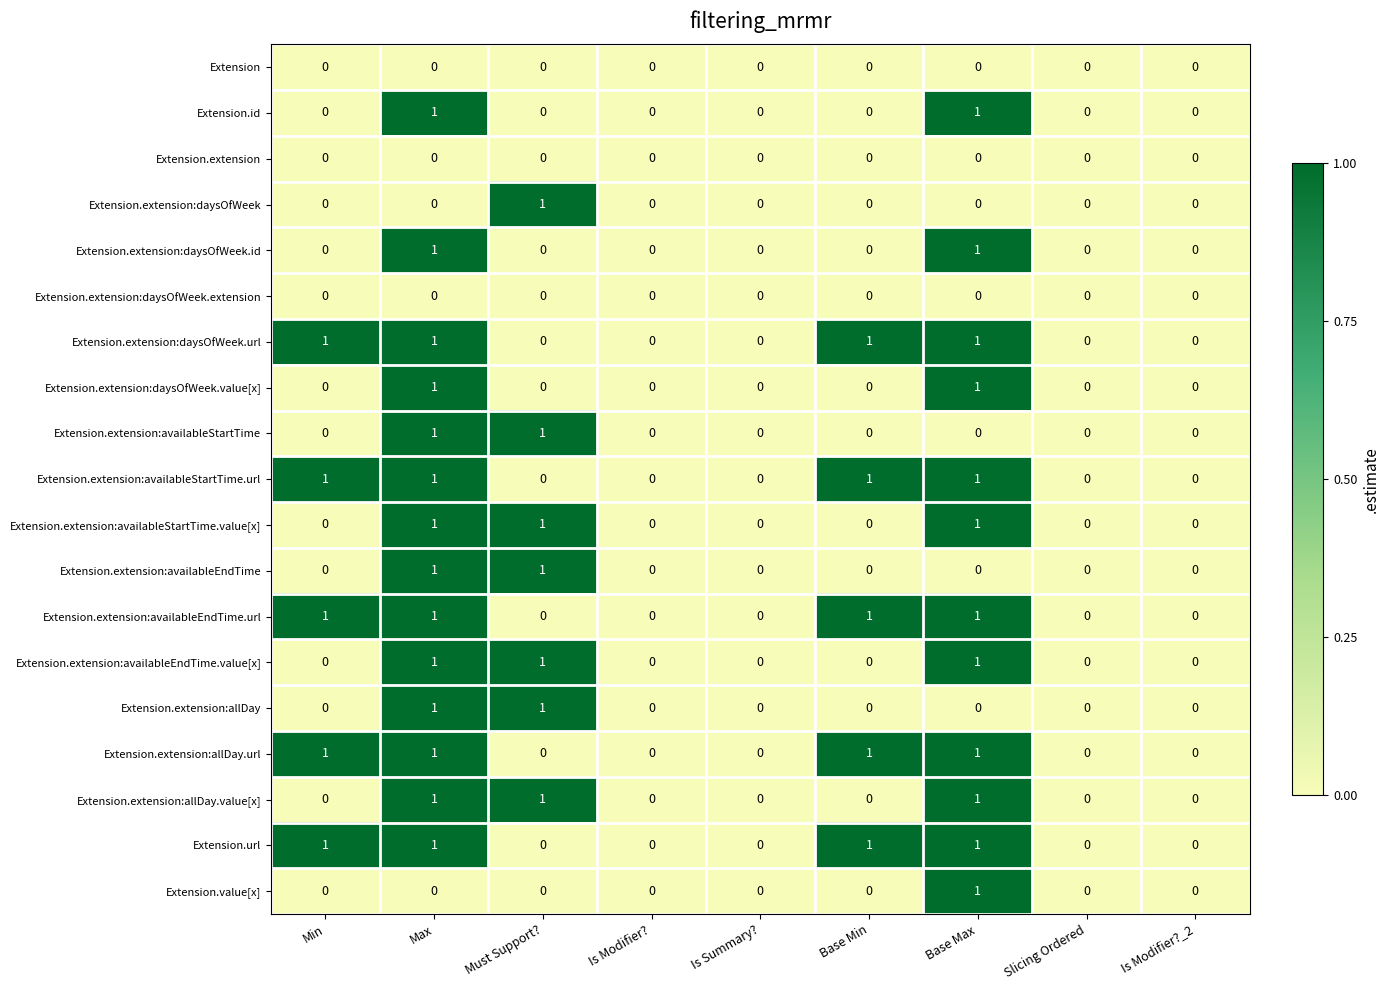

At which category is the sum across all series the highest?

Max